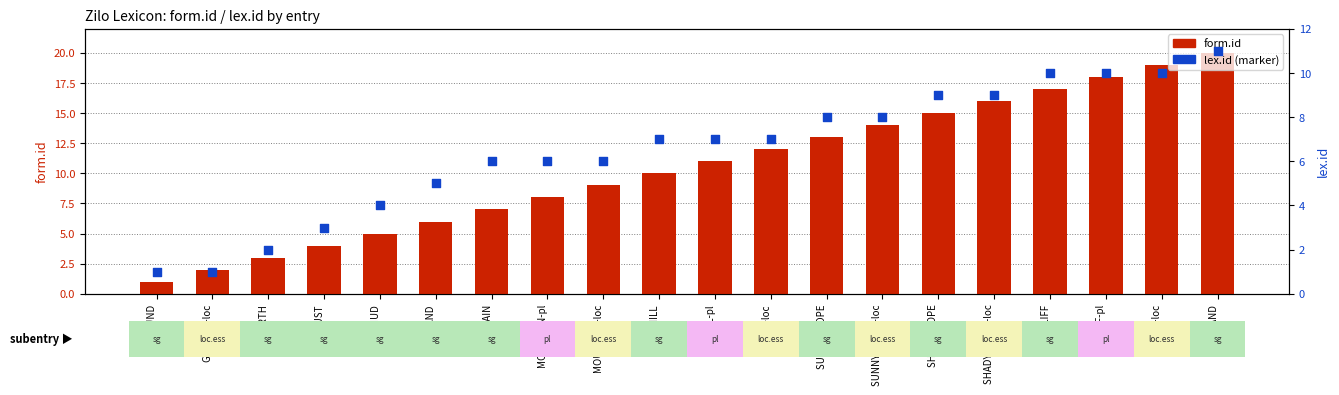

Which series contains the highest Y value?

form.id